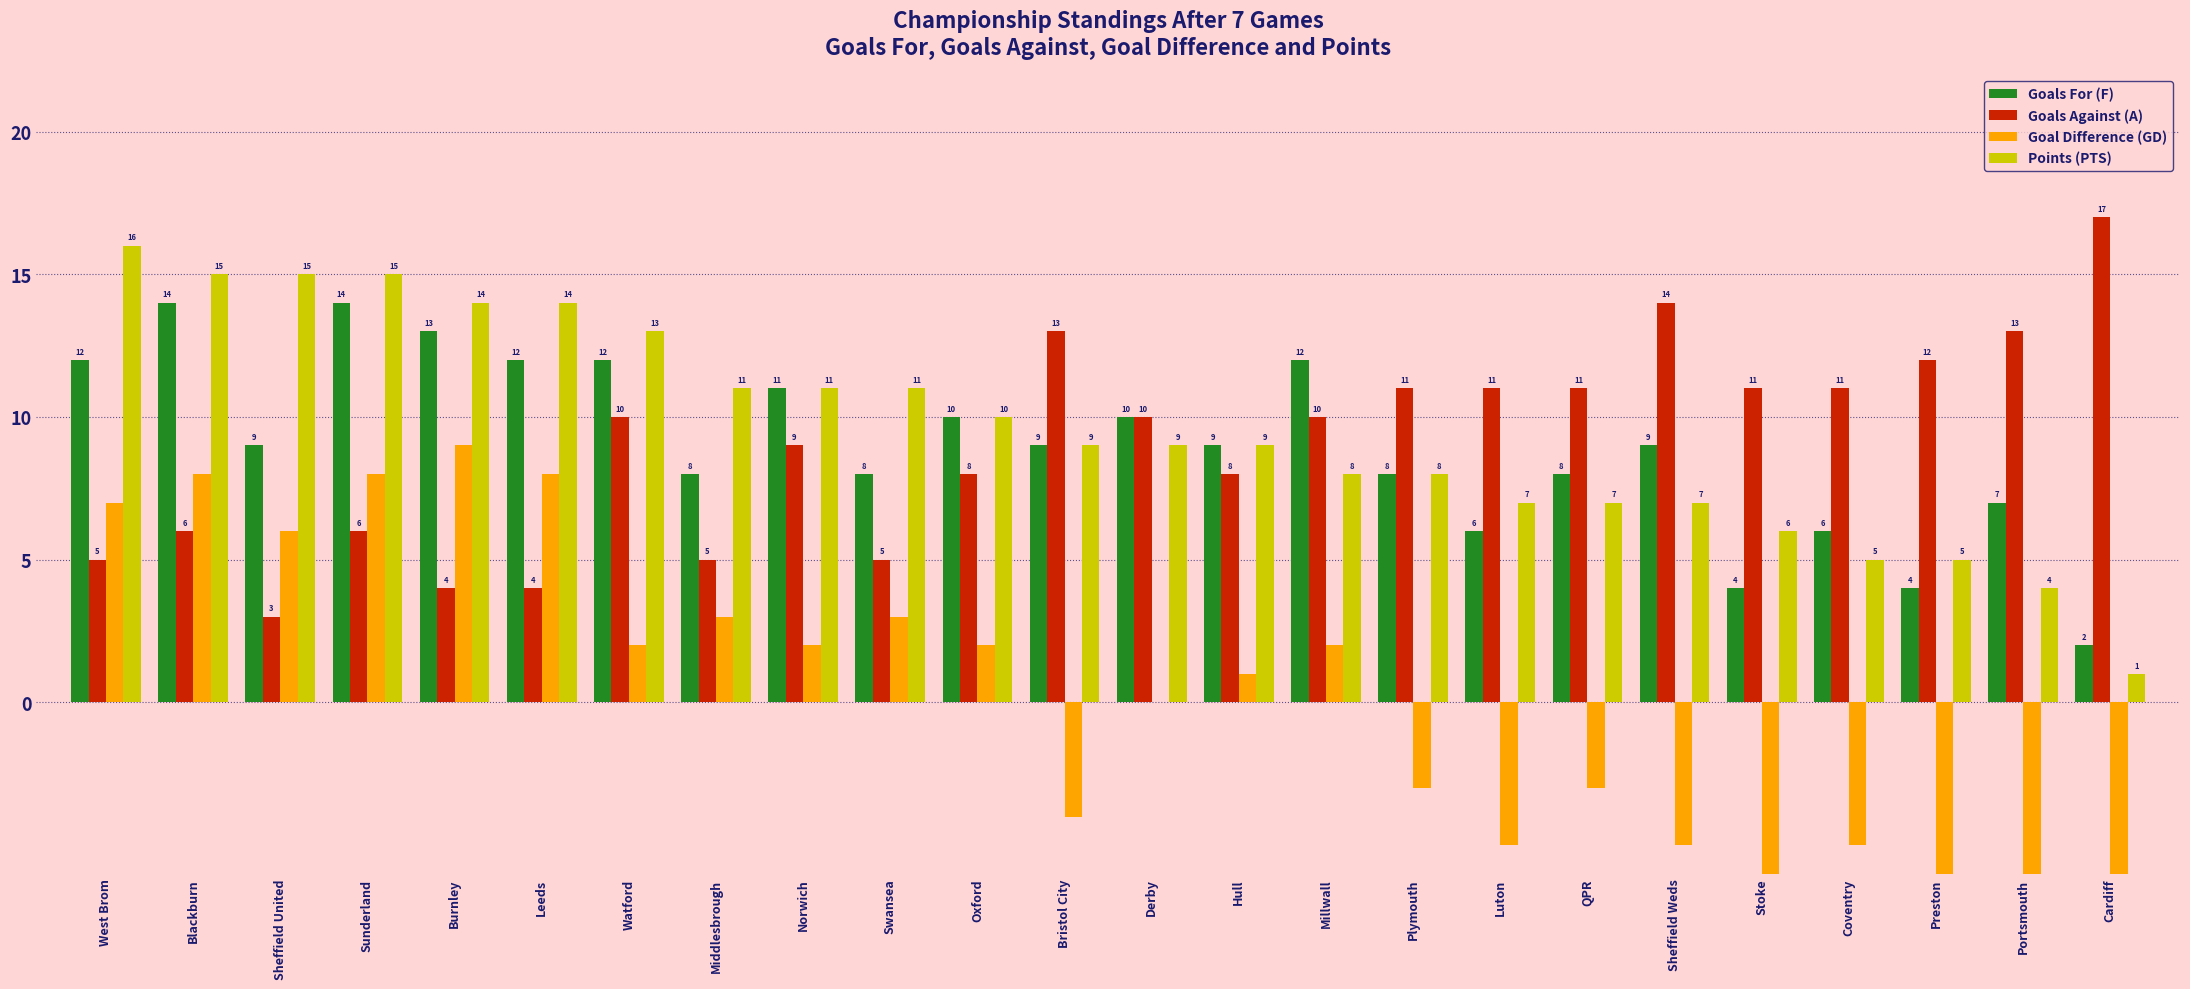

The Goals For (F) series shows 12 at Watford. True or false?

True